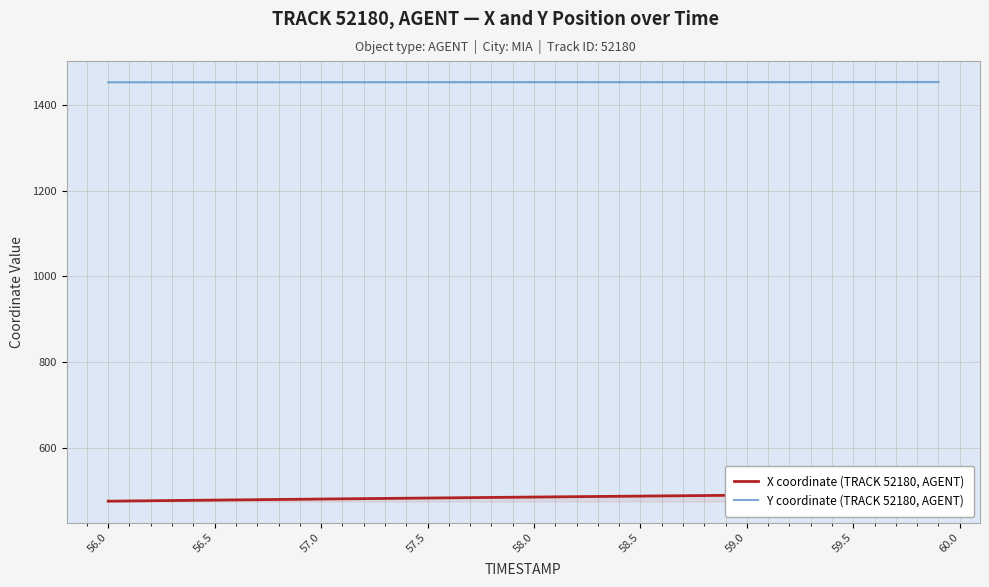

True or false: Y coordinate (TRACK 52180, AGENT) and X coordinate (TRACK 52180, AGENT) cross at least once.

False